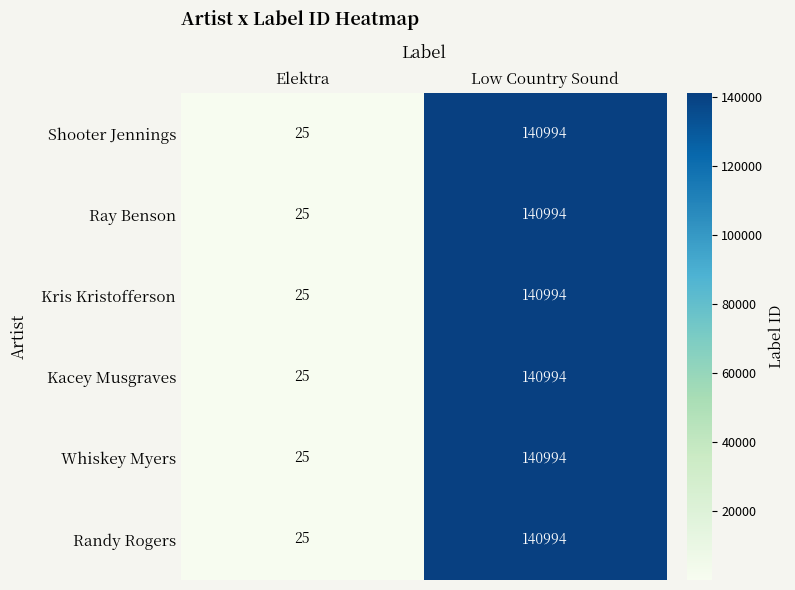

What is the difference between the maximum and minimum values in the Kacey Musgraves series?

140969